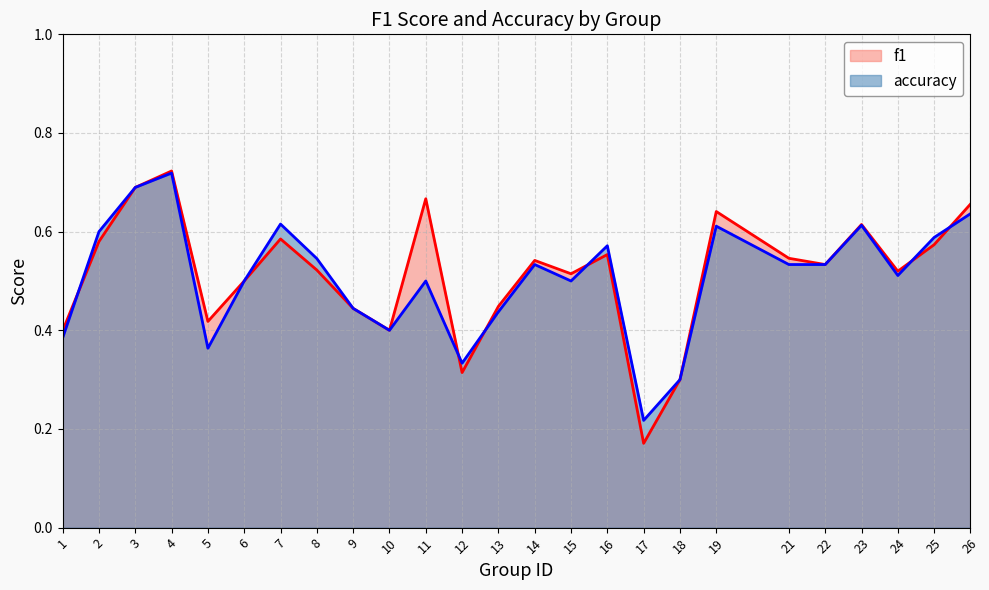

Is it true that f1 equals 1.0 at 7?

False